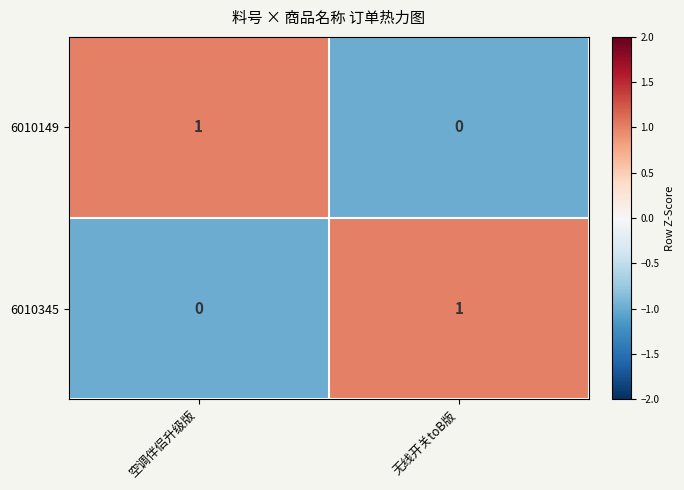

What is the smallest value displayed?

0